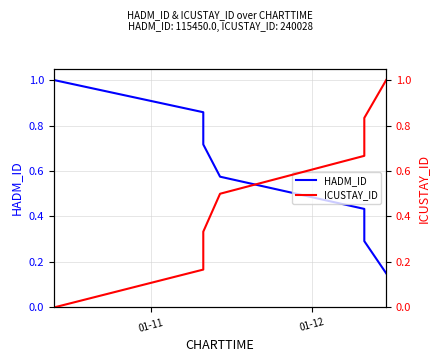

What is the sum of all ICUSTAY_ID values?

3.5